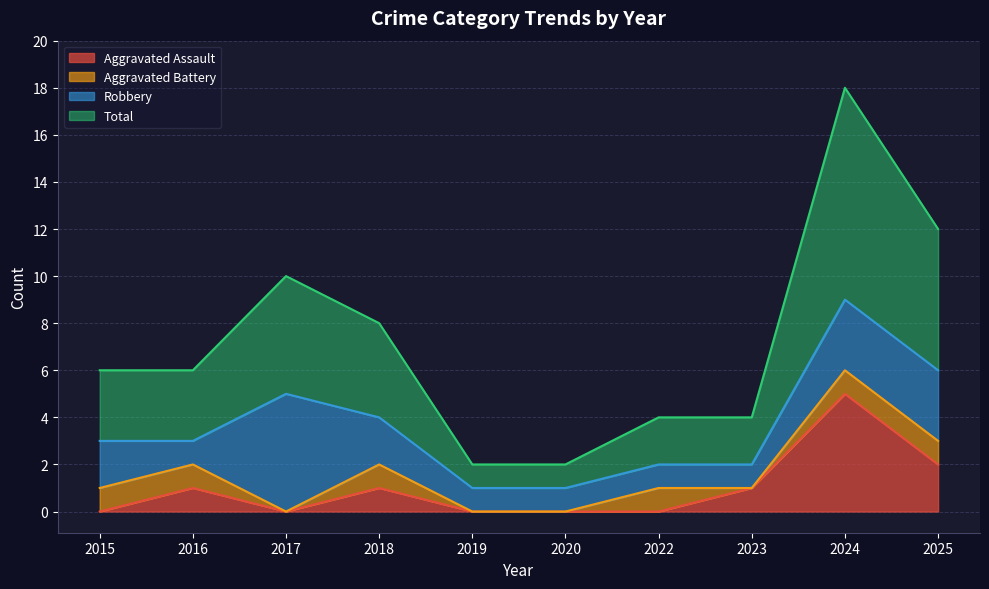

Which series changed the most between 2022 and 2024?

Total